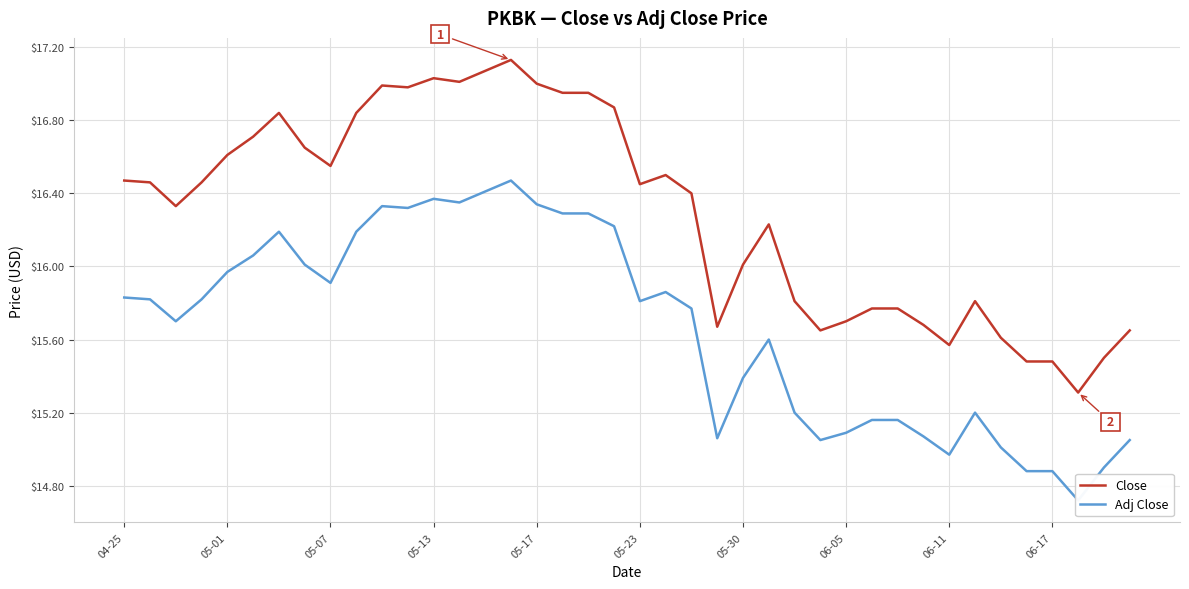

At which label does Close first exceed 16?

04-25